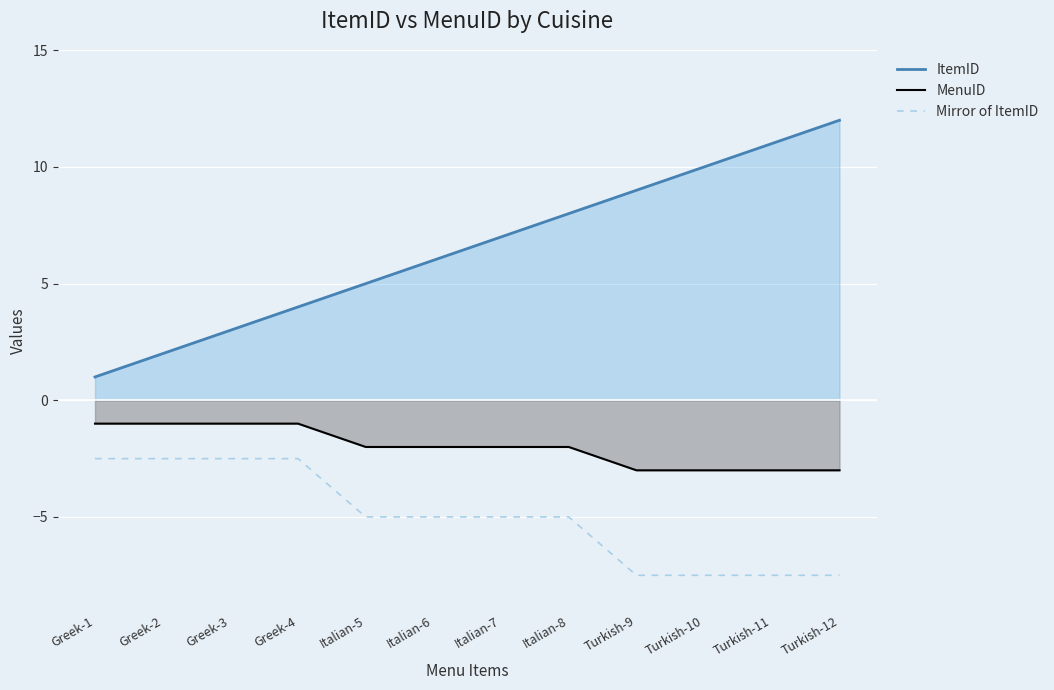

The value of Mirror of ItemID at Turkish-9 is -7.5. True or false?

True